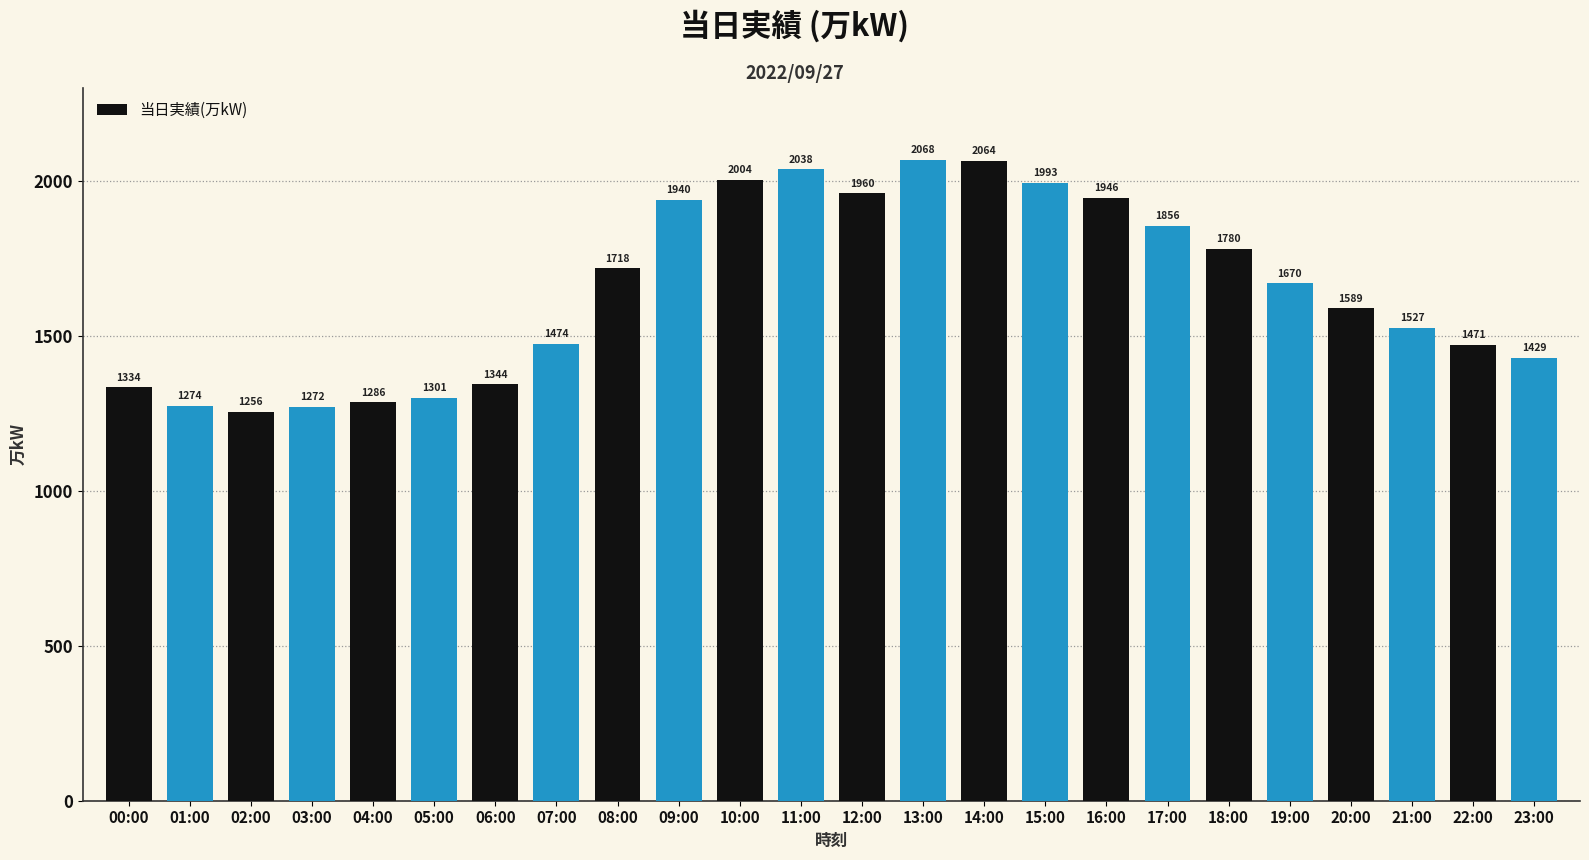

What is the change in value from 21:00 to 23:00?

-98